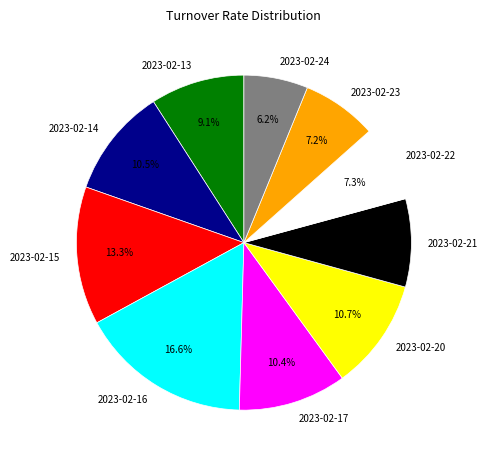

What is the ratio of the value at 2023-02-17 to the value at 2023-02-14?

1.0